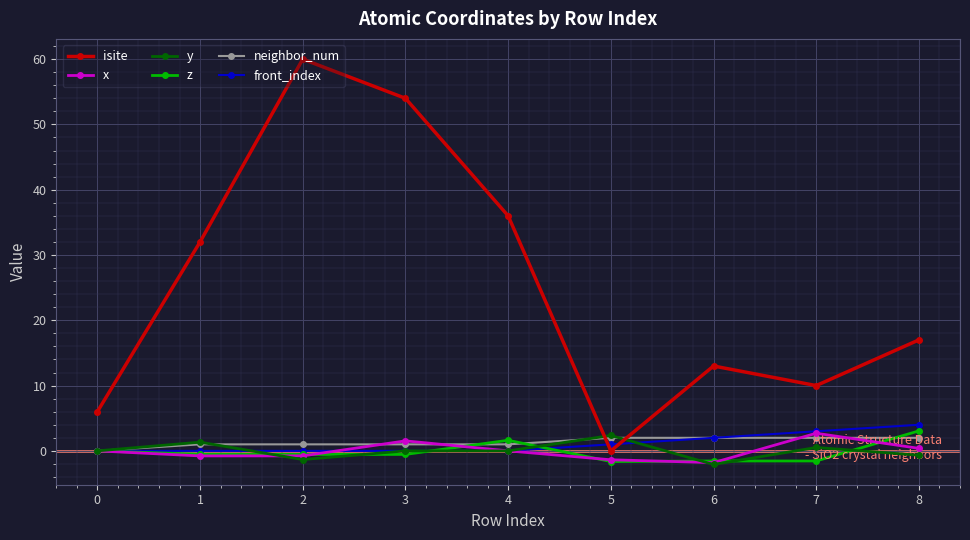

Which category has the highest value in the y series?

5